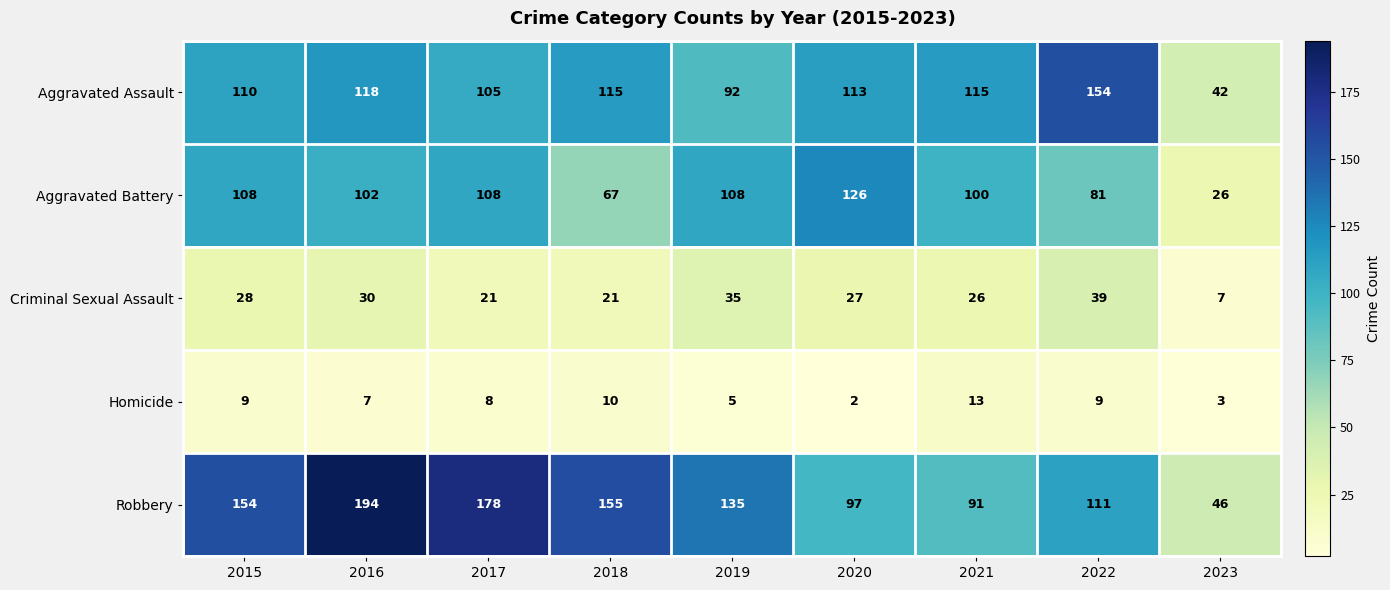

Is it true that Robbery equals 154 at 2015?

True